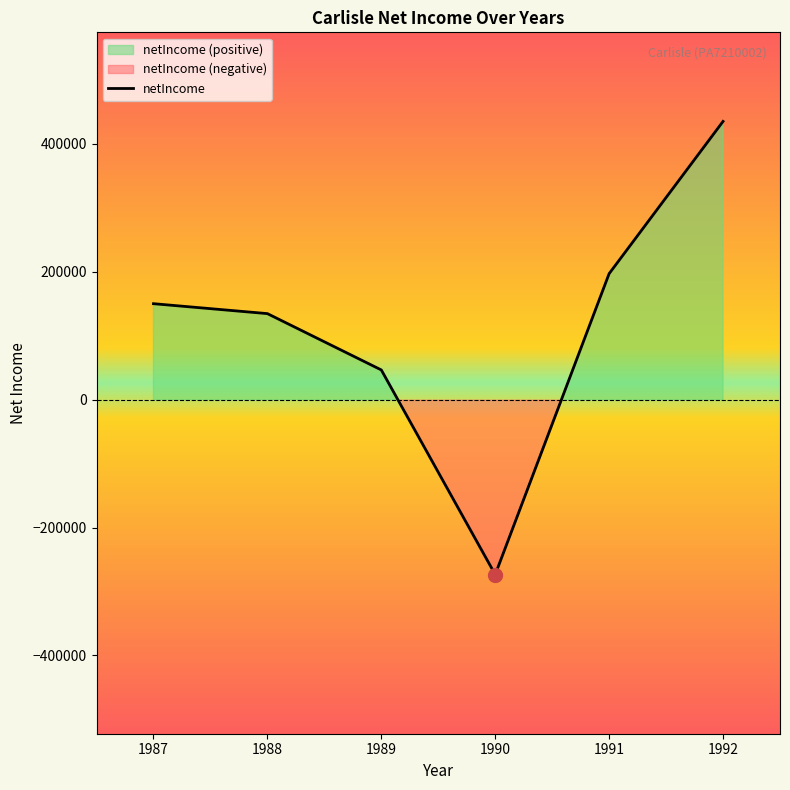

Is it true that the value at 1988 is 34396?

False